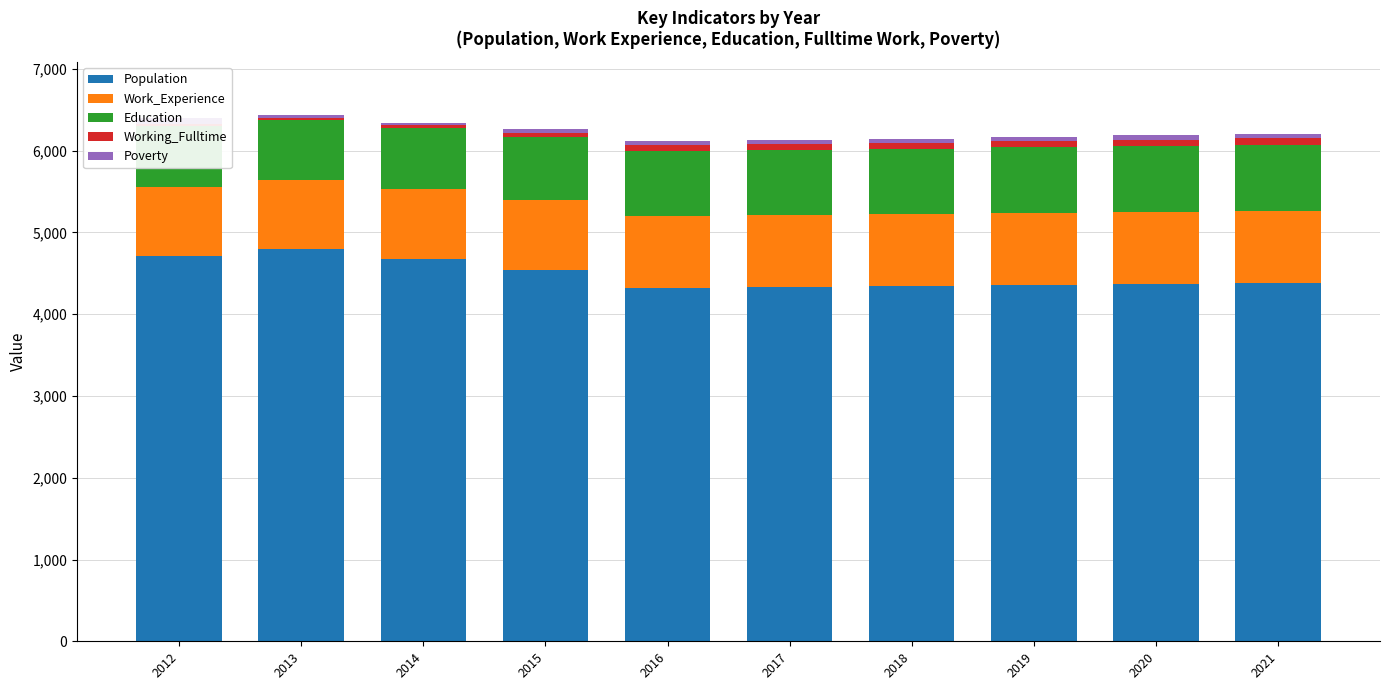

The value of Work_Experience at 2018 is 884. True or false?

True